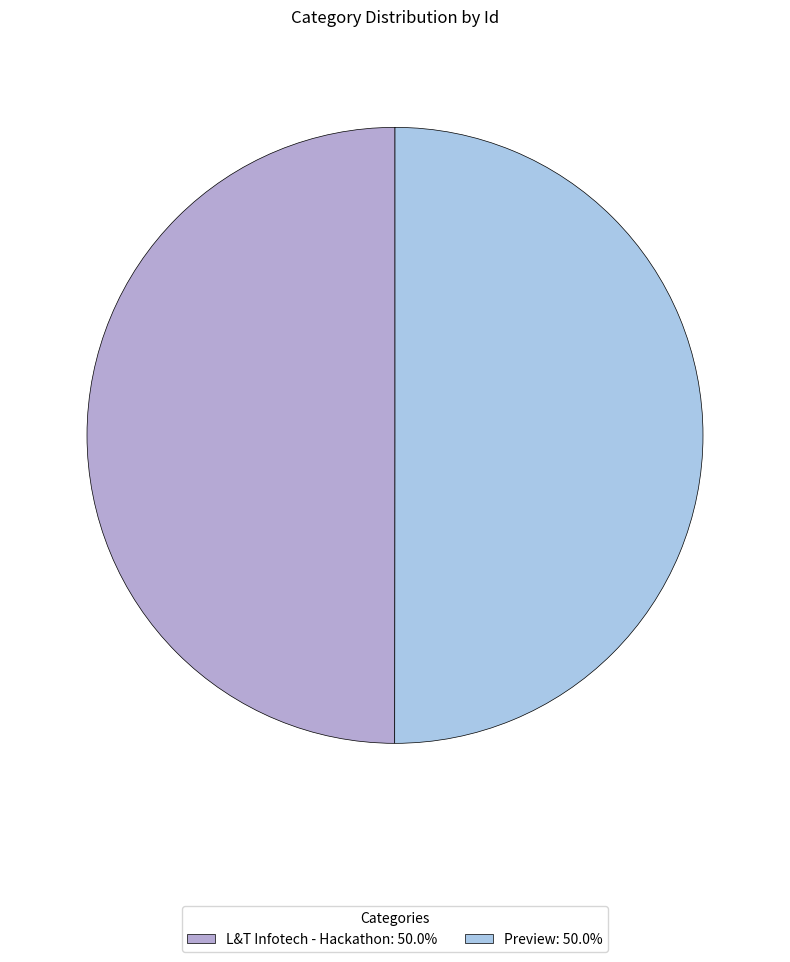

Which category has the biggest portion of the pie?

Preview